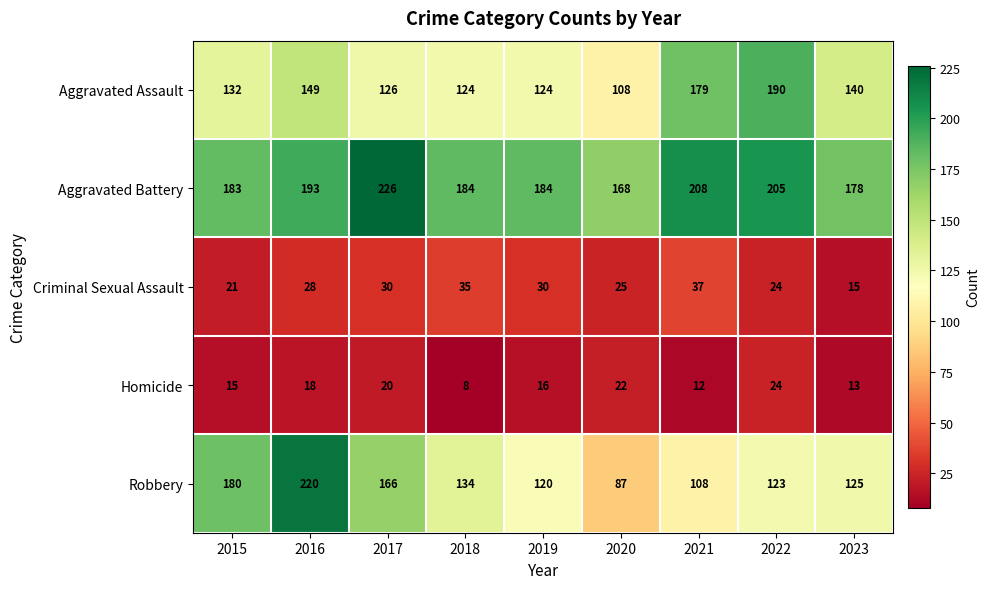

Count the number of data series in this chart.

5